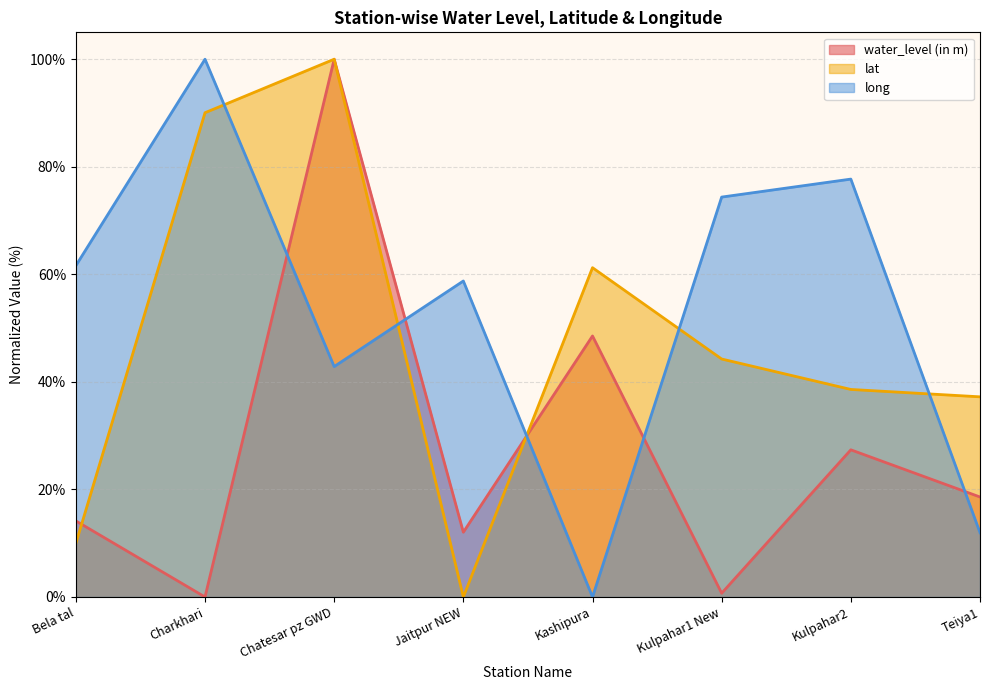

Reading right to left, transcribe all the data shown in this chart.

water_level (in m): 18.6	27.4	0.7	48.5	12.0	100.0	0.0	14.2
lat: 37.2	38.6	44.3	61.2	0.0	100.0	90.1	9.9
long: 12.0	77.7	74.4	0.0	58.8	42.8	100.0	61.6